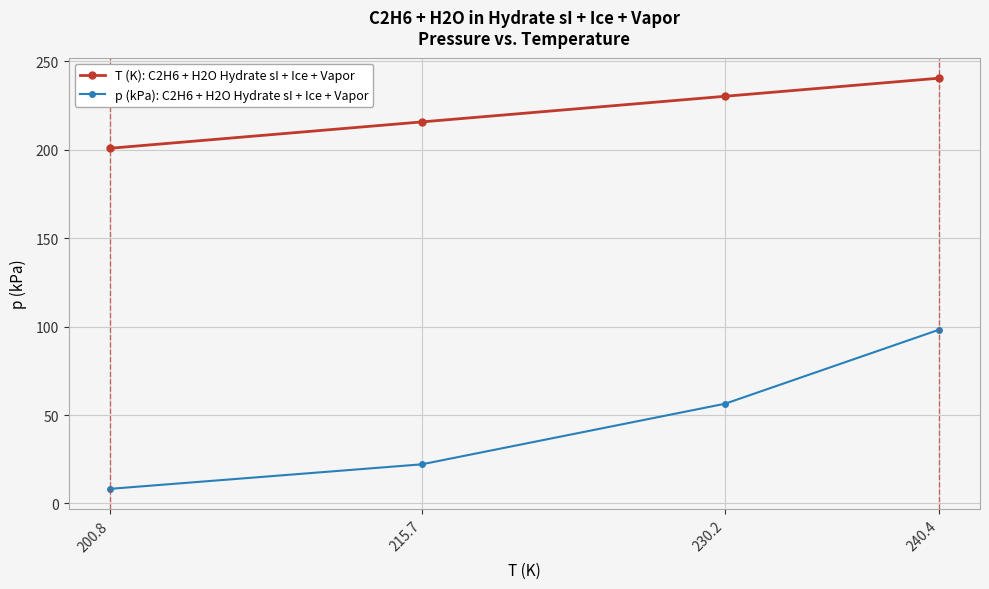

List the series in order of their overall mean, lowest first.

p (kPa): C2H6 + H2O Hydrate sI + Ice + Vapor, T (K): C2H6 + H2O Hydrate sI + Ice + Vapor